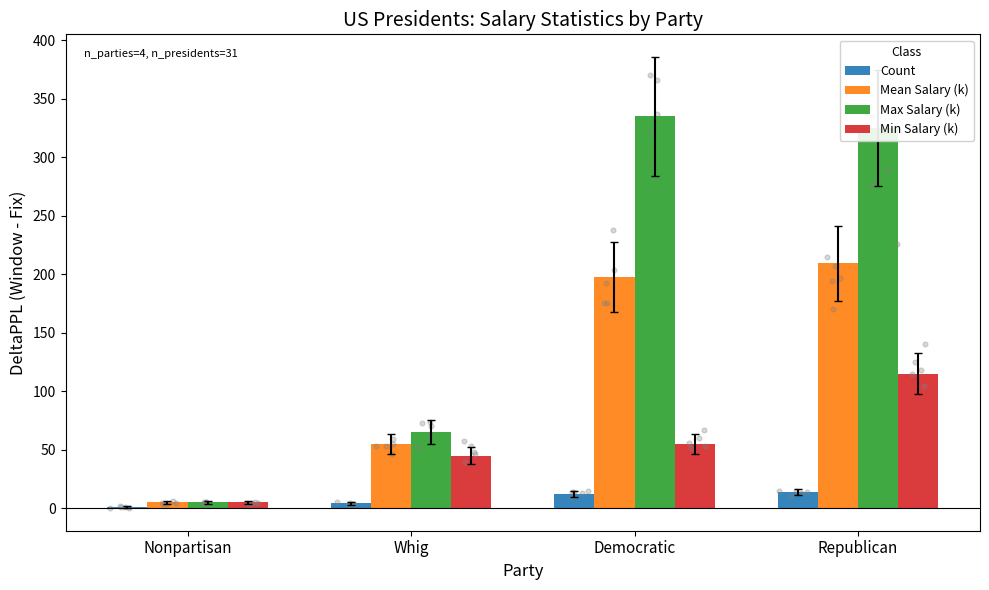

Which series has the largest total across all categories?

Max Salary (k)